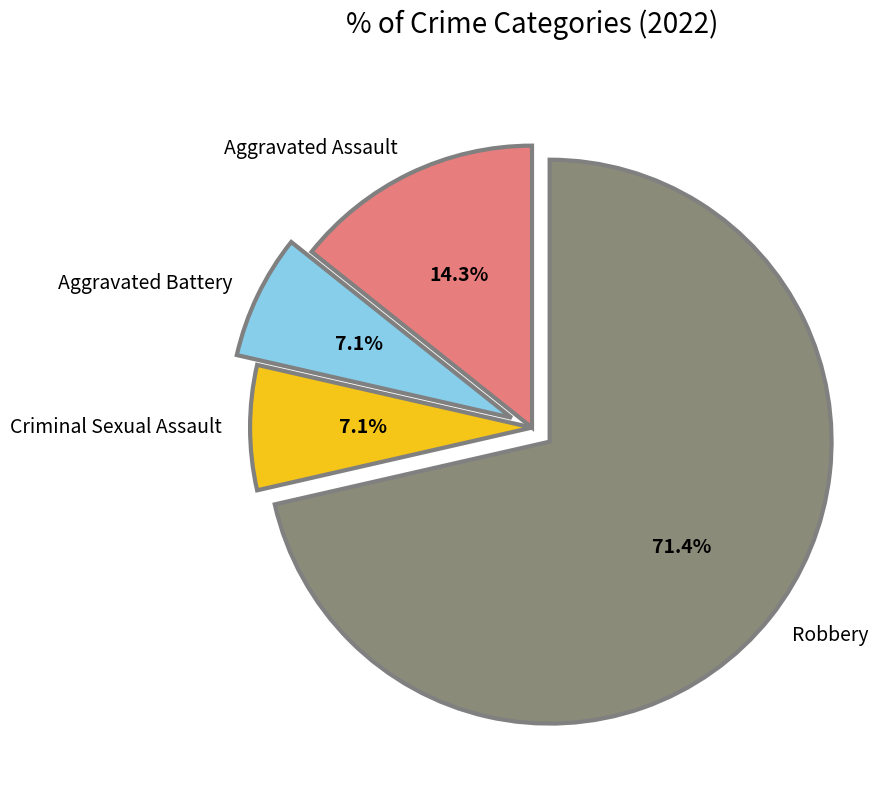

Which has a higher value, Aggravated Assault or Aggravated Battery?

Aggravated Assault